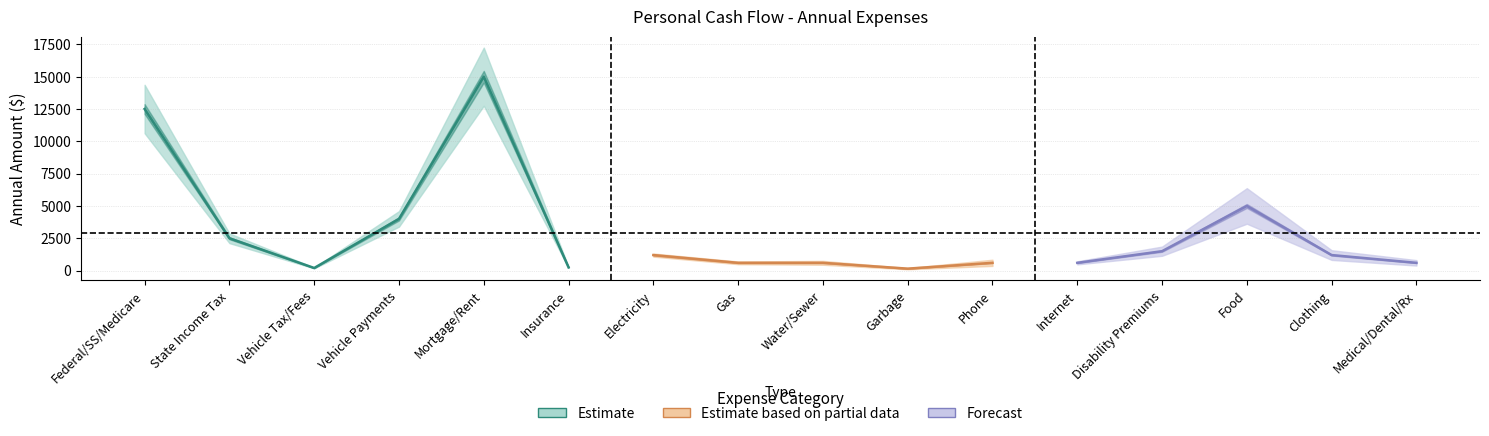

What is the label of the 9th point from the right?

Gas